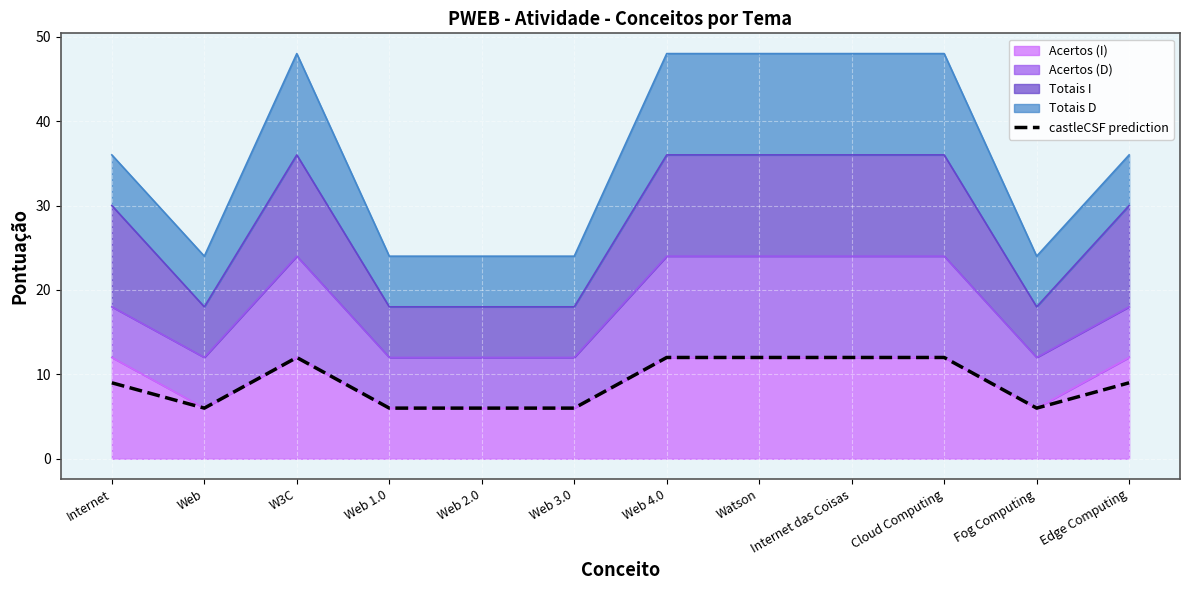

True or false: the data has more than 2 interior local peaks.

False